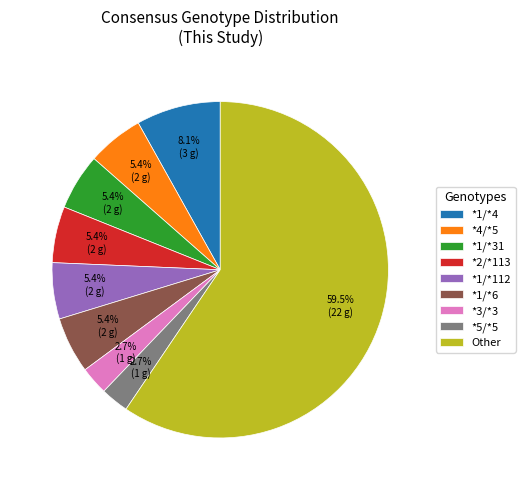

Between *1/*31 and Other, which is larger?

Other